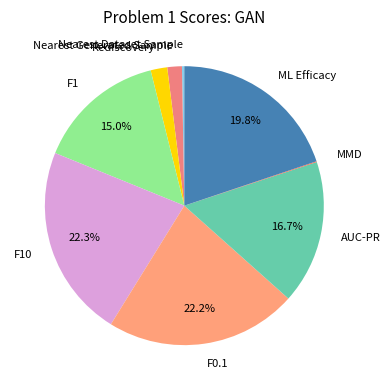

Does F10 account for over 50% of the chart?

No